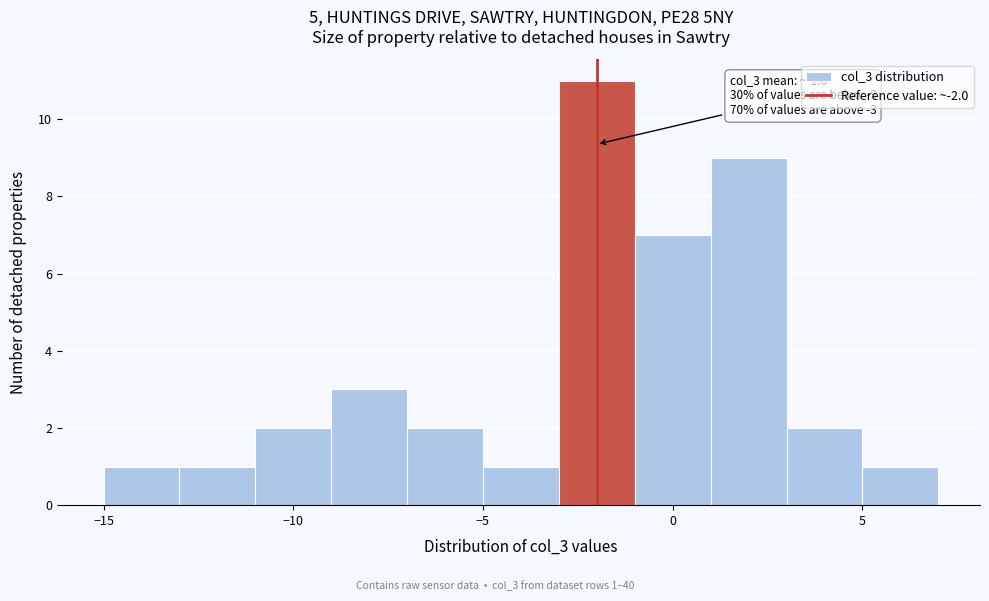

Which range on the x-axis has the tallest bar?

-3 to -1